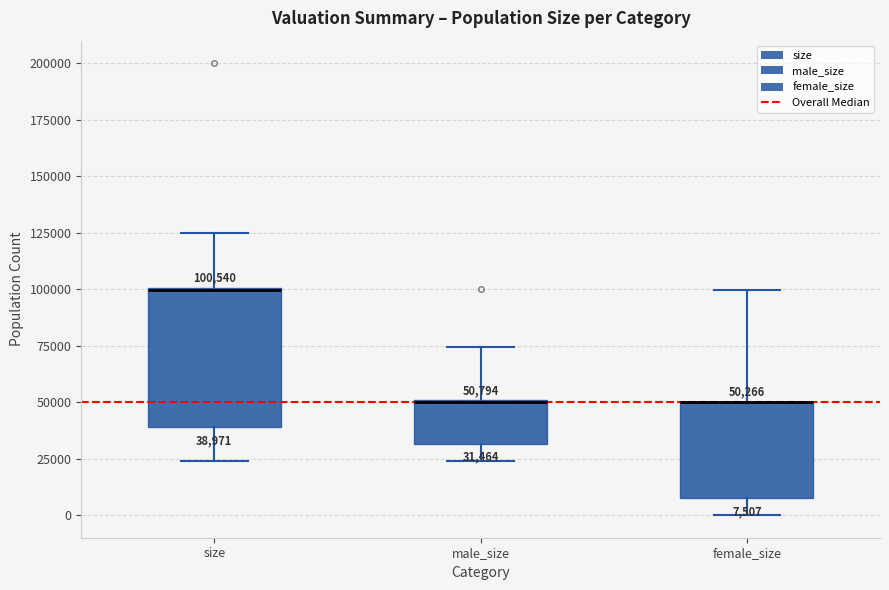

Comparing the boxes themselves (not the whiskers), which one is the tallest?

size